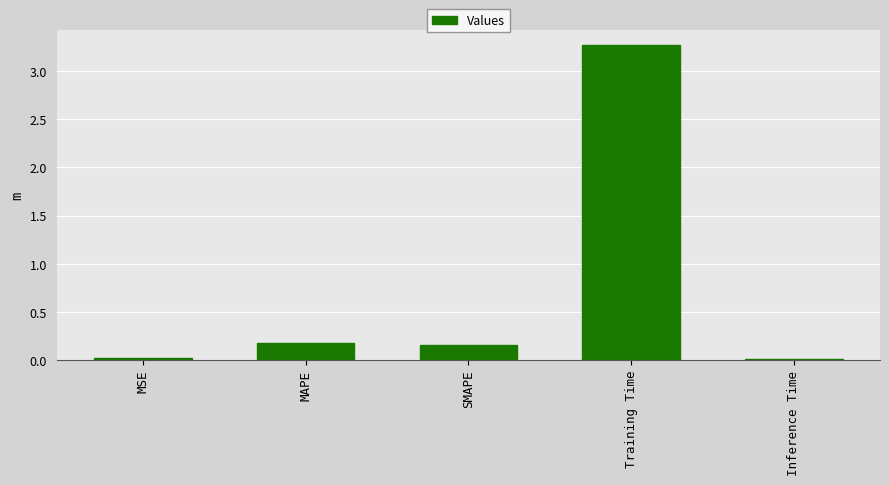

What is the average value?

0.7